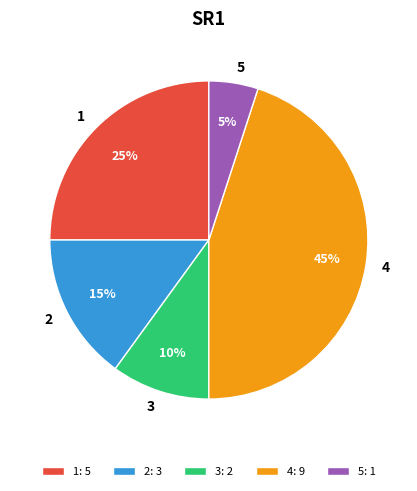

Approximately how many times larger is the value at 1 compared to 2?

1.7